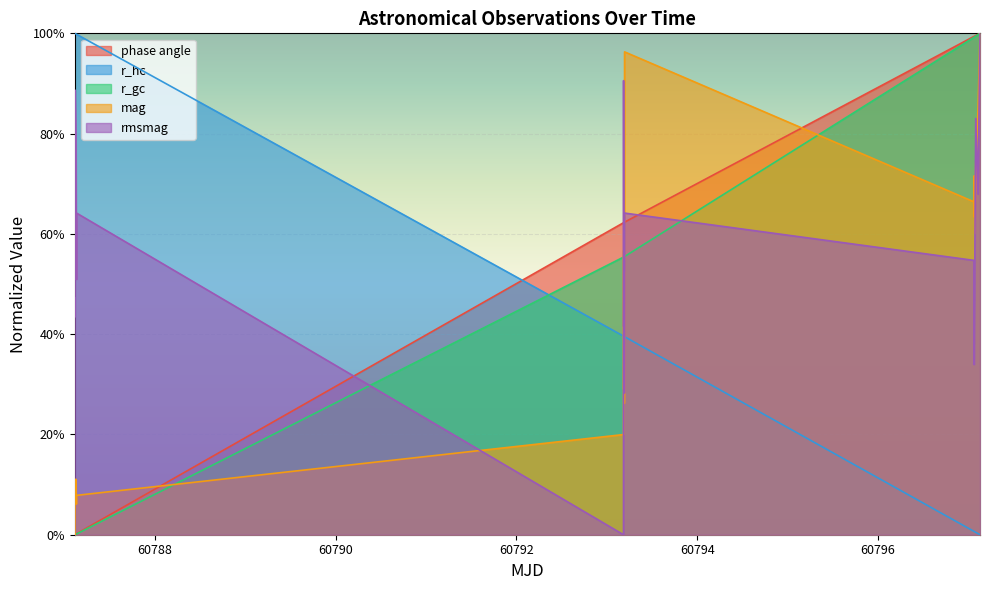

True or false: r_gc and phase angle intersect in this chart.

False